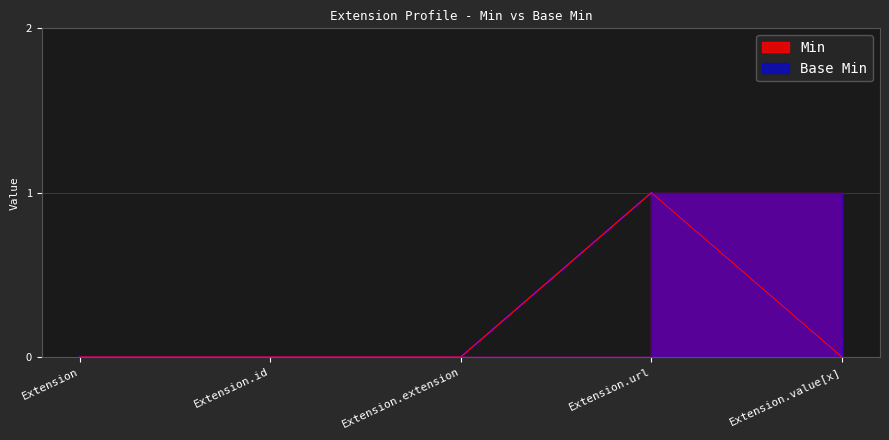

What are all the series names shown in the legend?

Min, Base Min